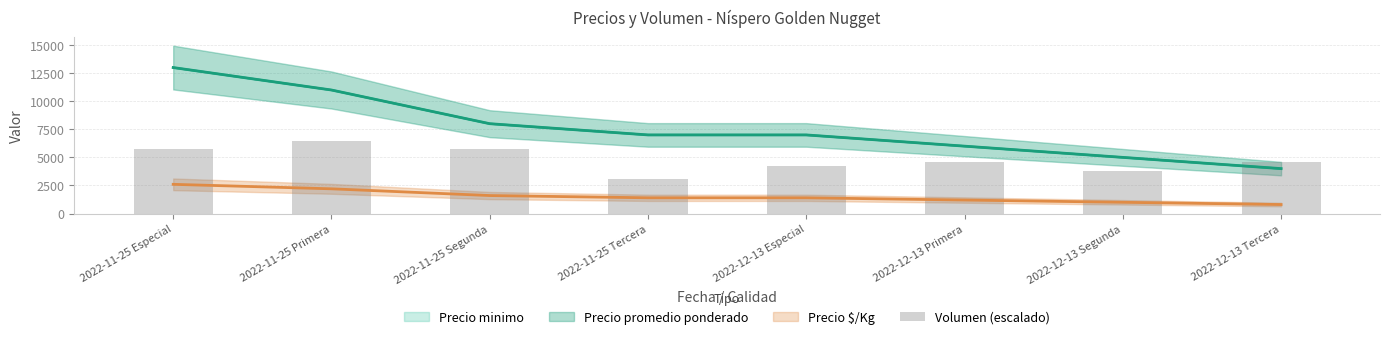

Which category has the lowest value in the Precio minimo series?

2022-12-13 Tercera